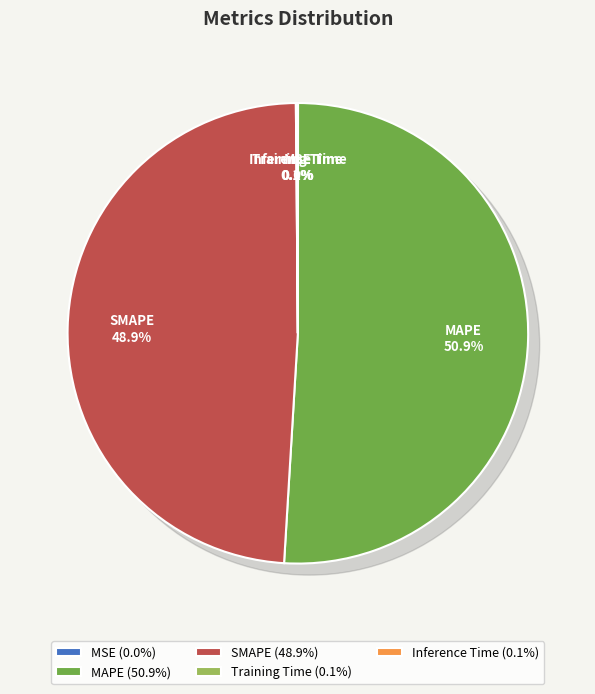

How much of the chart is everything except SMAPE?

51.1%